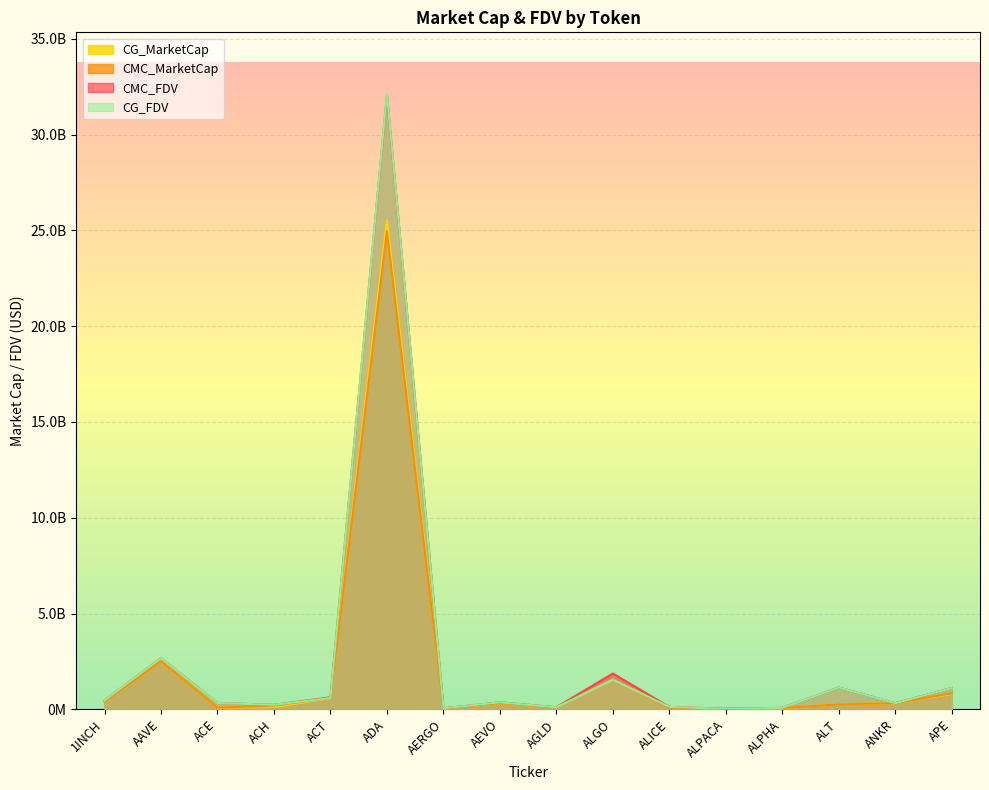

True or false: CMC_MarketCap has a value of 324093348.4 at AEVO.

True